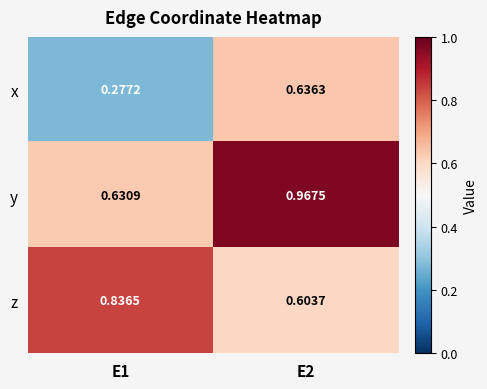

Which series has the largest total across all categories?

y